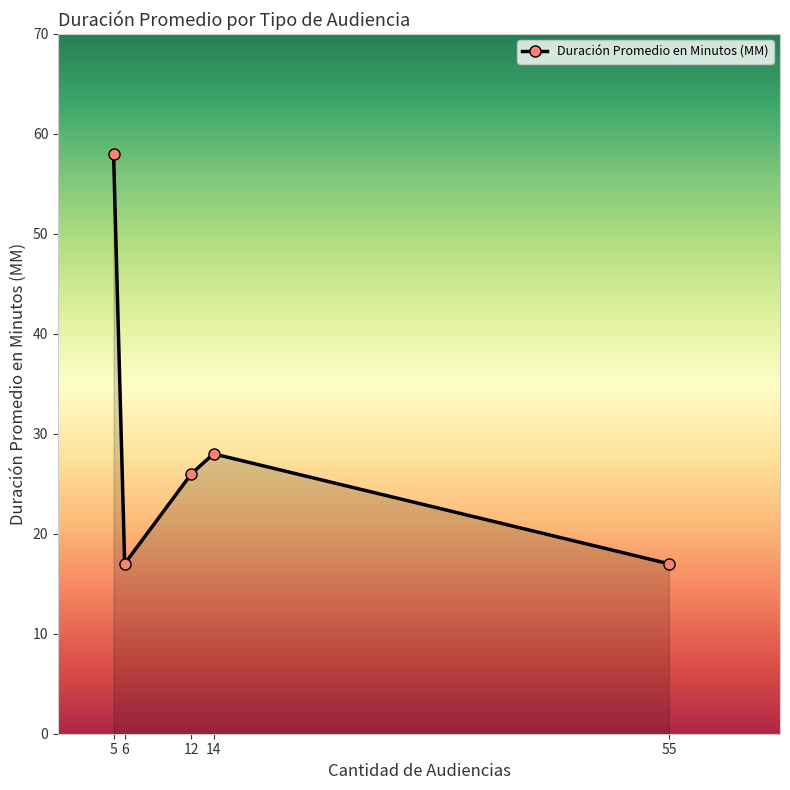

Is it true that the value at 12 is 6?

False